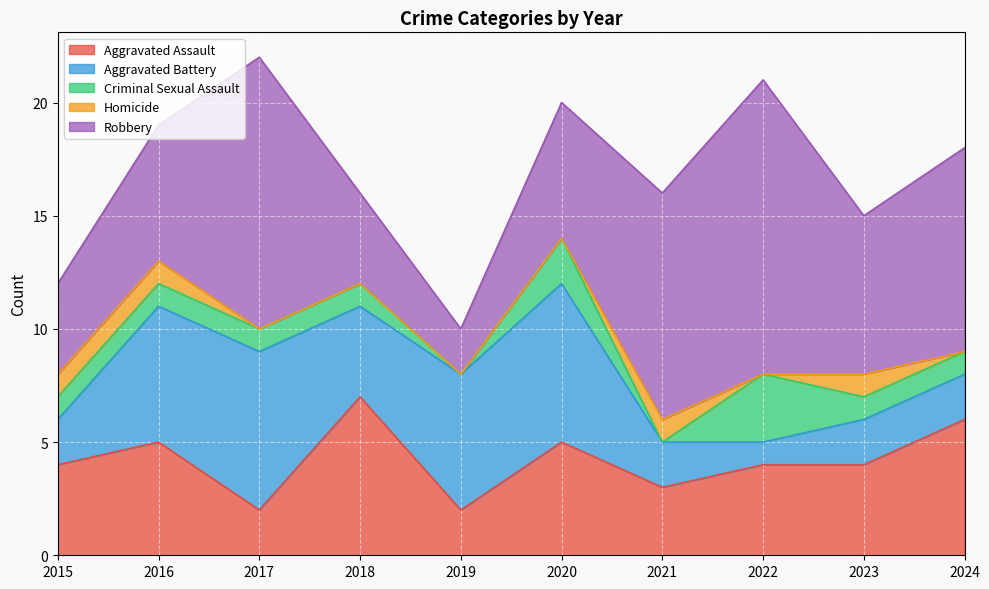

Between which two adjacent categories do Aggravated Assault and Aggravated Battery first intersect?

2015 and 2016